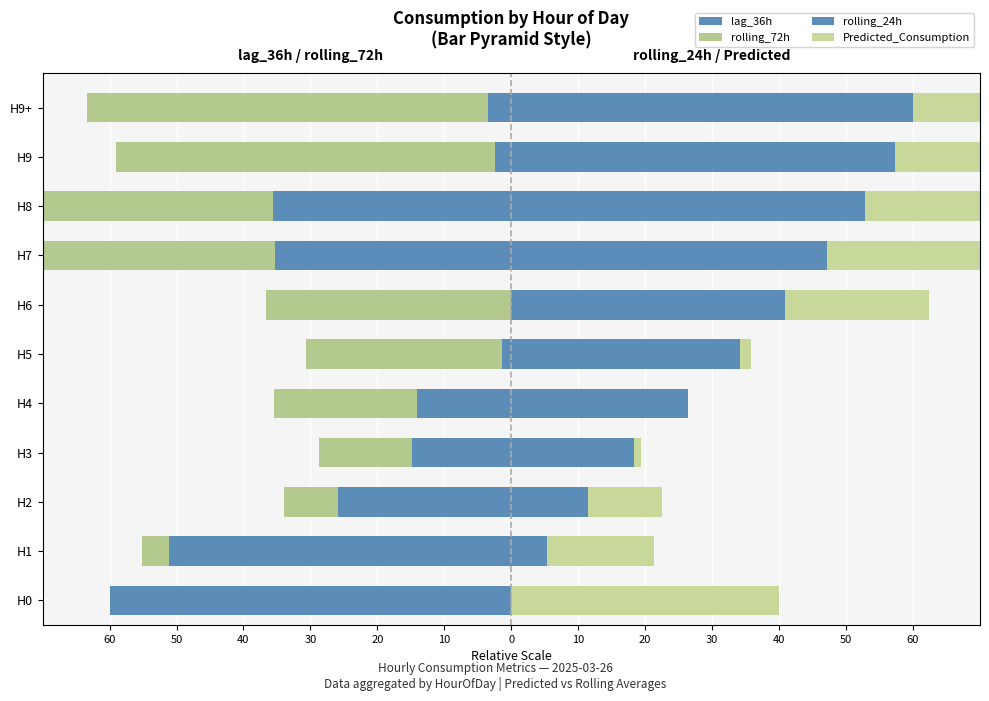

List the series in order of their peak value, highest first.

rolling_24h, Predicted_Consumption, lag_36h, rolling_72h